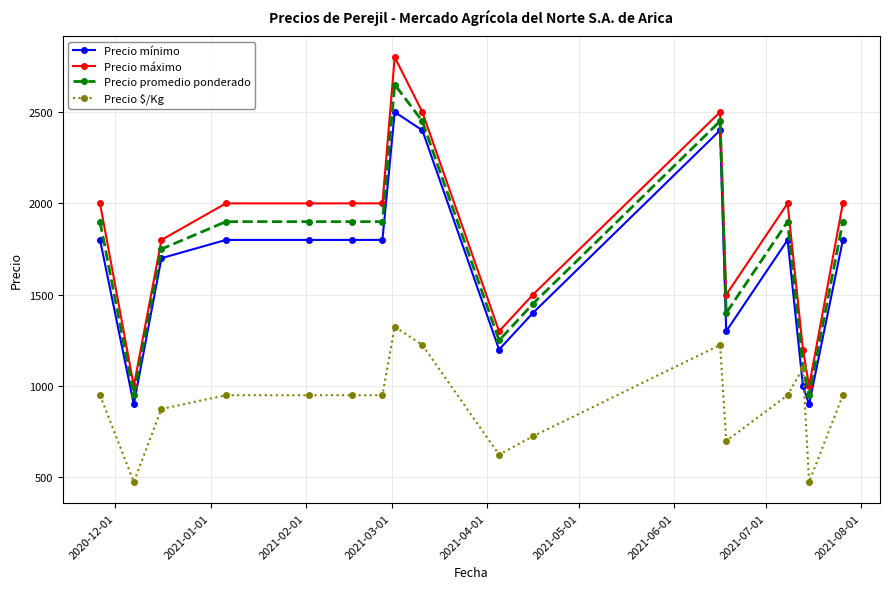

What is the minimum value shown in the chart?

475